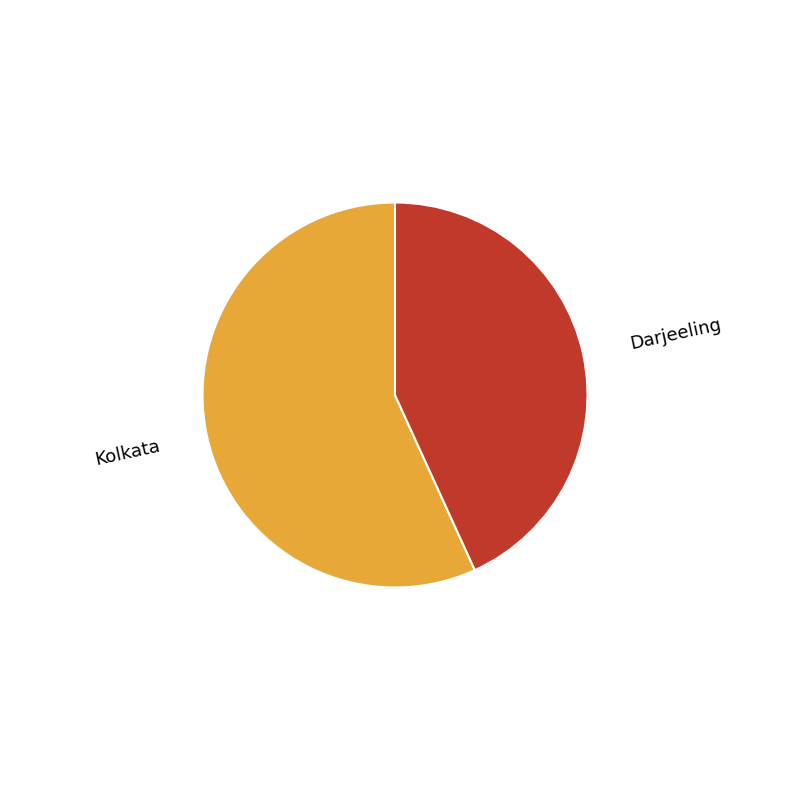

How many slices are in this pie chart?

2